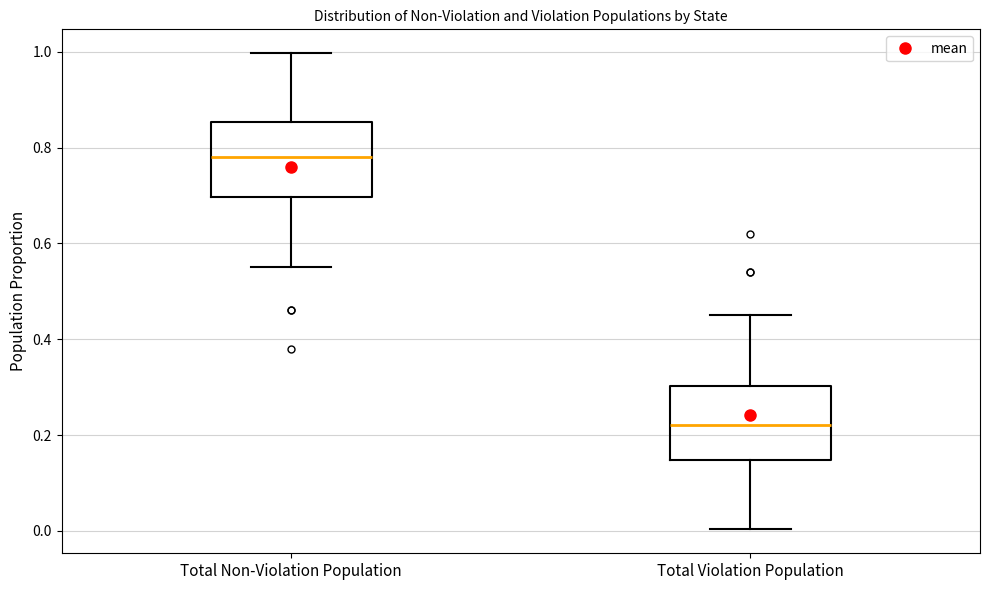

Where is the upper edge of the box for Total Non-Violation Population on the y-axis? The values are not printed on the chart, so give them approximately, as read against the axis.

0.86